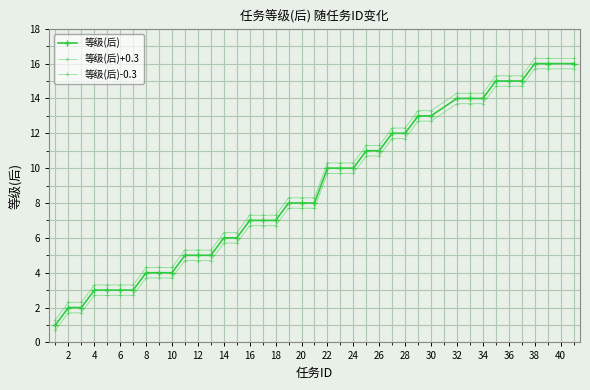

True or false: 等级(后) and 等级(后)+0.3 intersect in this chart.

False